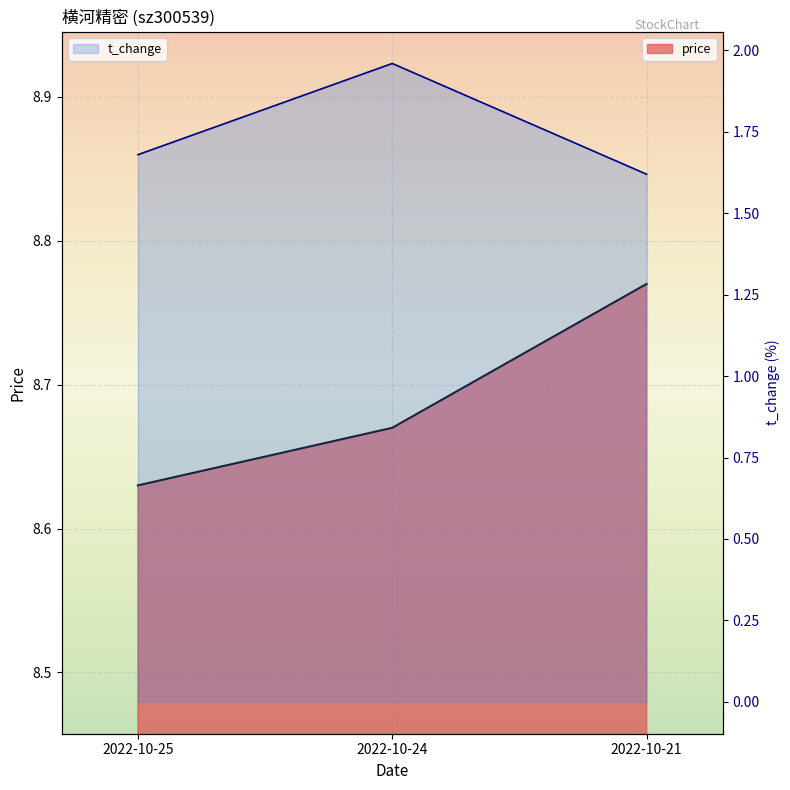

Reading left to right, what are all the values shown in this chart?

price: 2022-10-25=8.6	2022-10-24=8.7	2022-10-21=8.8
volume: 2022-10-25=1.7	2022-10-24=2.0	2022-10-21=1.6